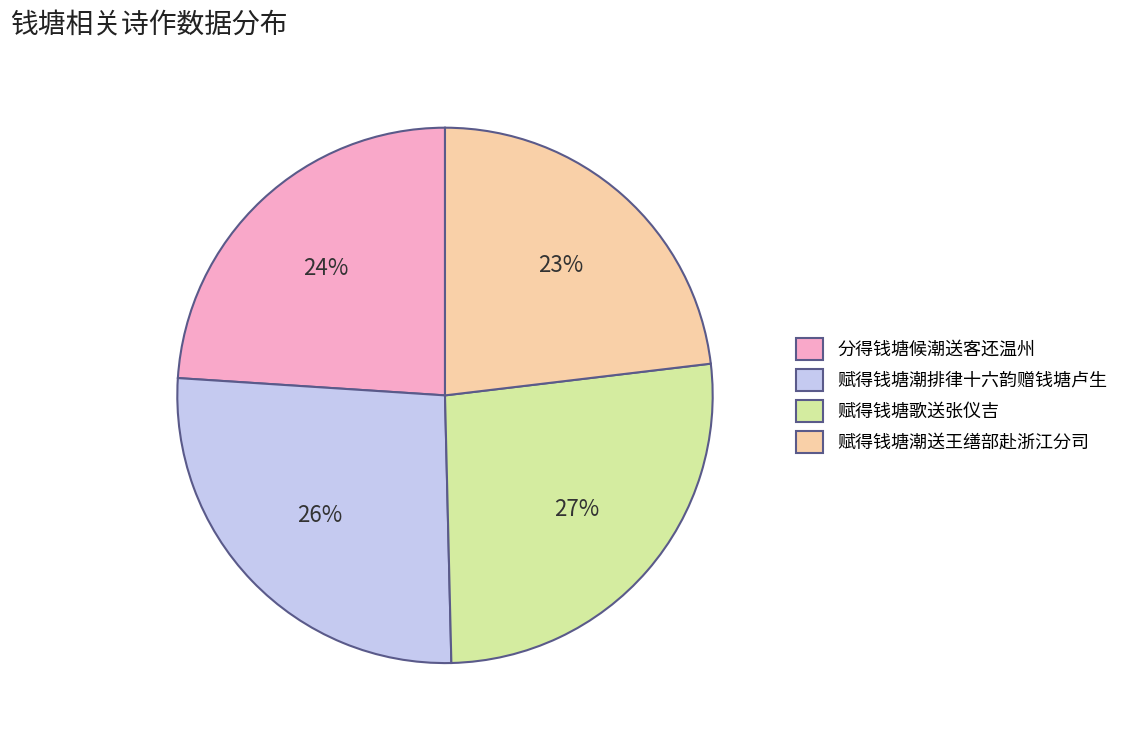

What is the smallest slice in the pie chart?

赋得钱塘潮送王缮部赴浙江分司